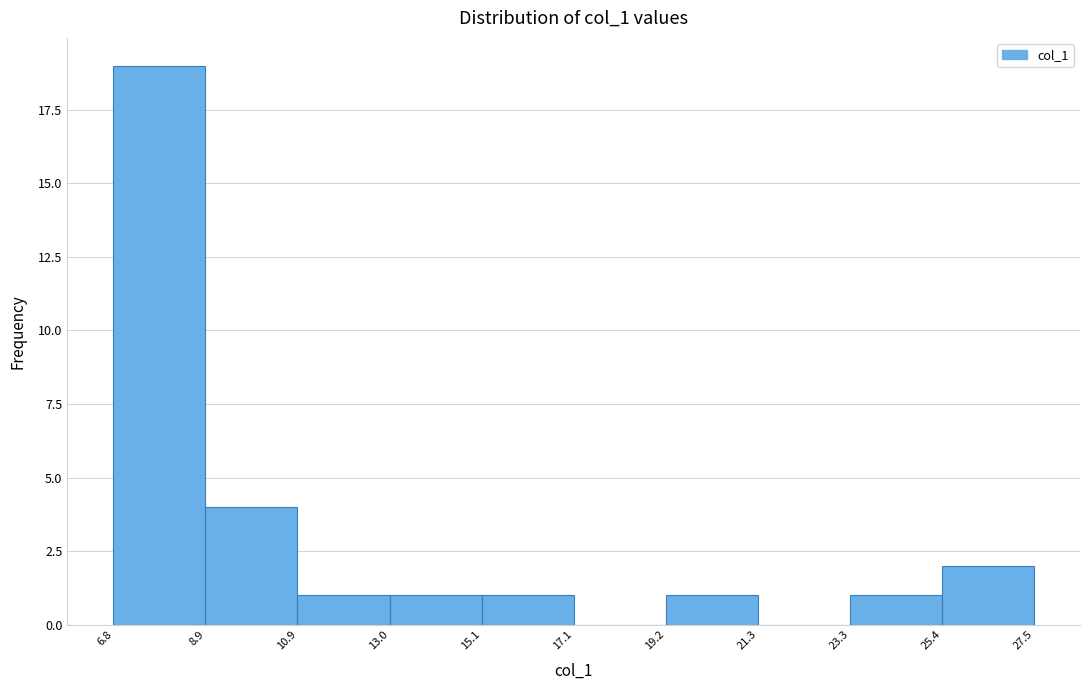

Reading left to right, transcribe this chart: for each bar, give the range it covers on the x-axis and its height. The values are not printed on the chart, so give them approximately, as read against the axis.

6.8 to 8.9: 19
8.9 to 10.9: 4
10.9 to 13.0: 1
13.0 to 15.1: 1
15.1 to 17.1: 1
17.1 to 19.2: 0
19.2 to 21.3: 1
21.3 to 23.3: 0
23.3 to 25.4: 1
25.4 to 27.5: 2